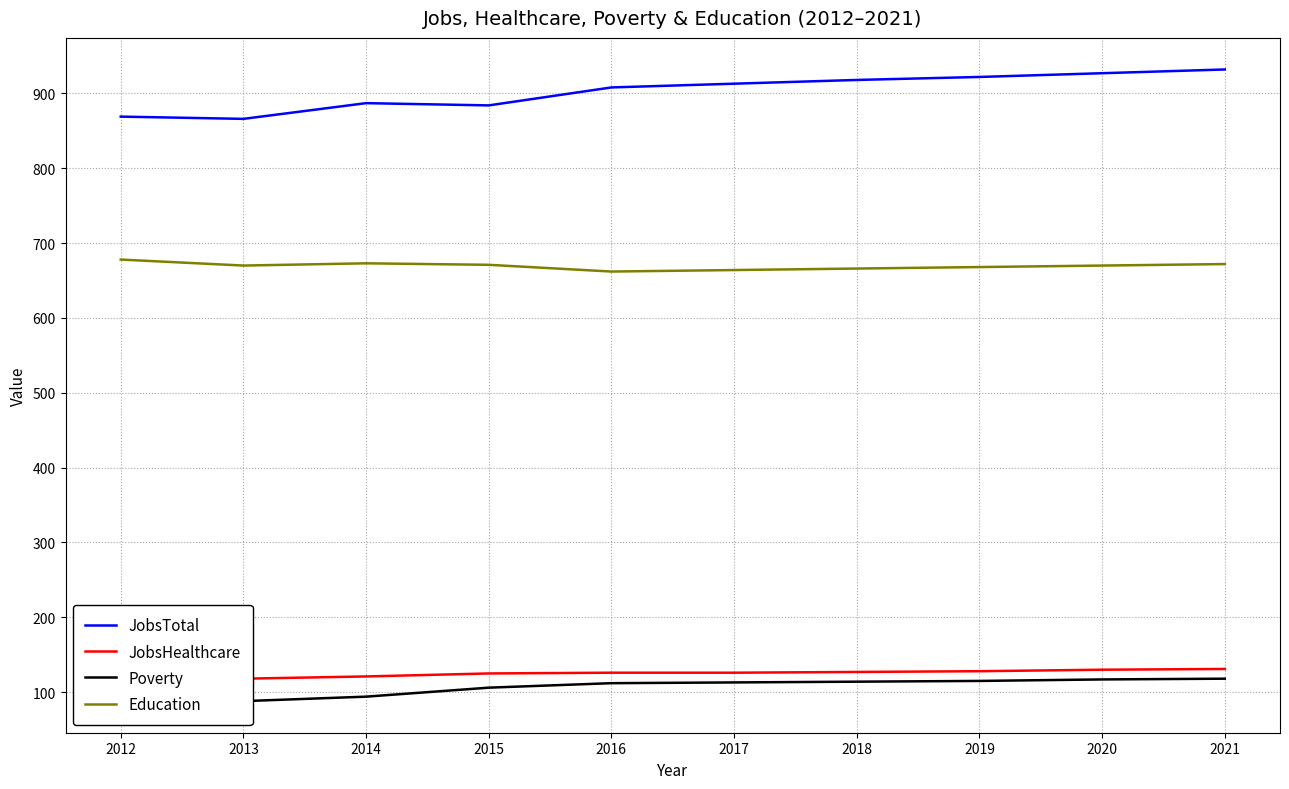

The JobsHealthcare series shows 131 at 2021. True or false?

True